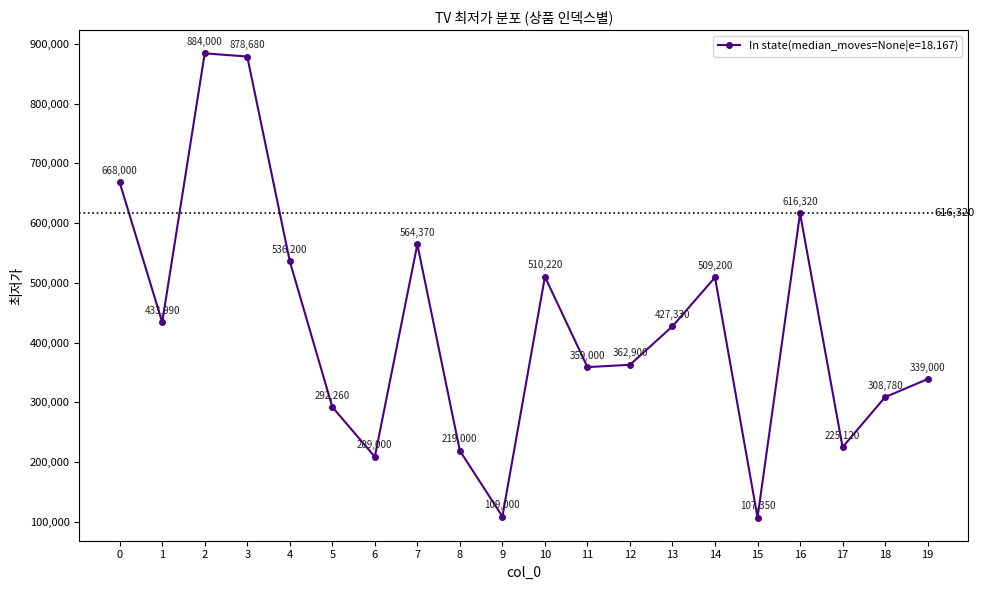

What is the difference between the second highest and second lowest values?

769680